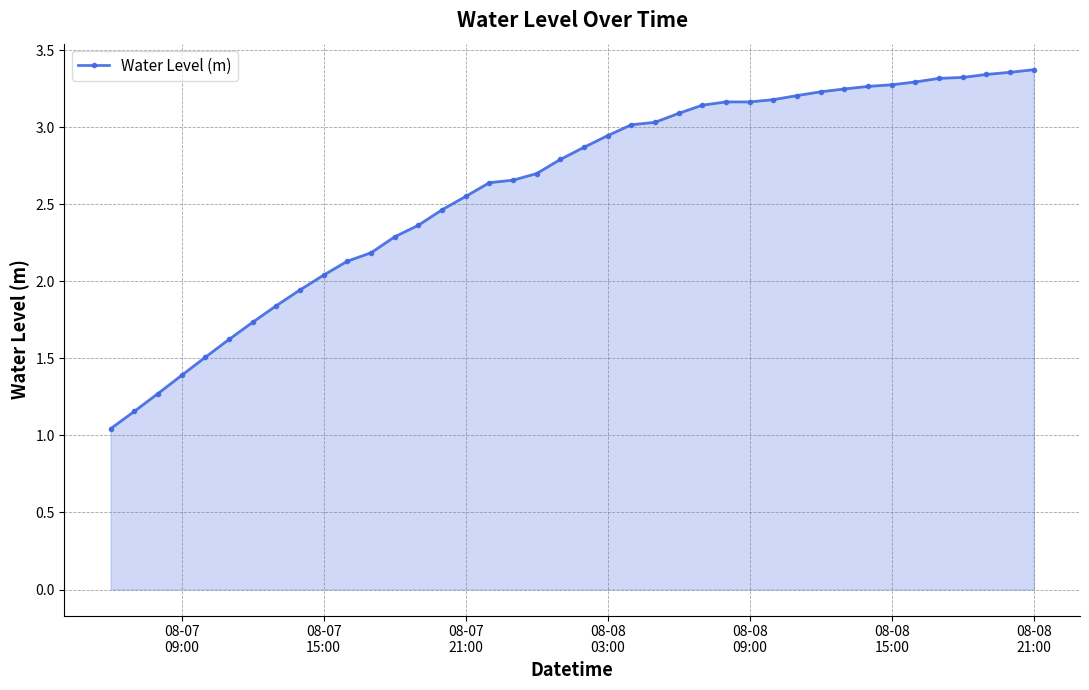

True or false: the data has more than 0 interior local peaks.

True